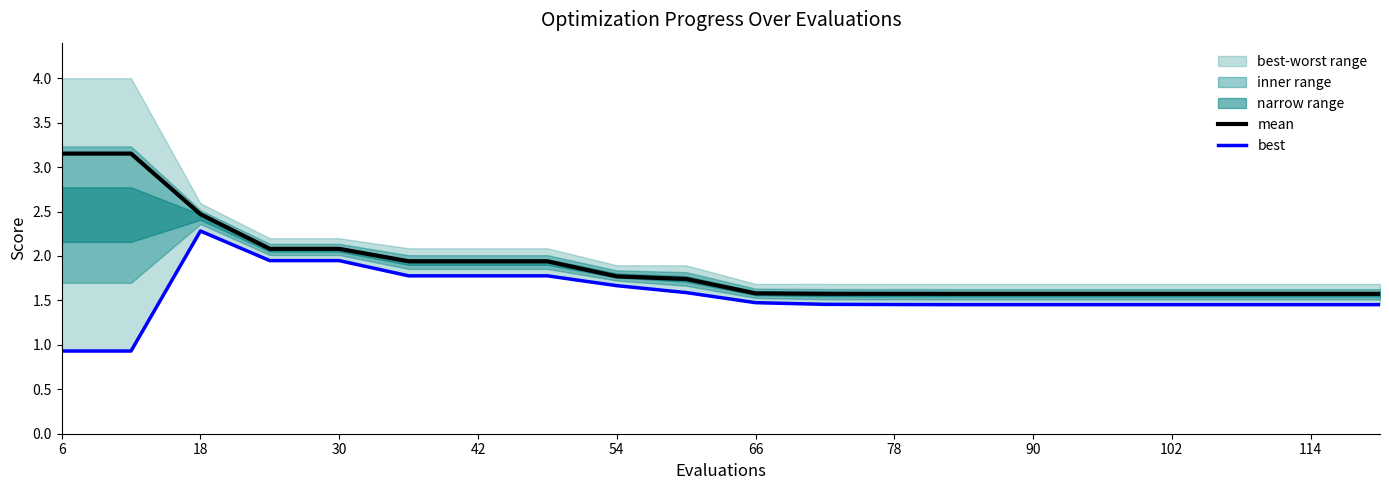

The mean series shows 2.3 at 114. True or false?

False